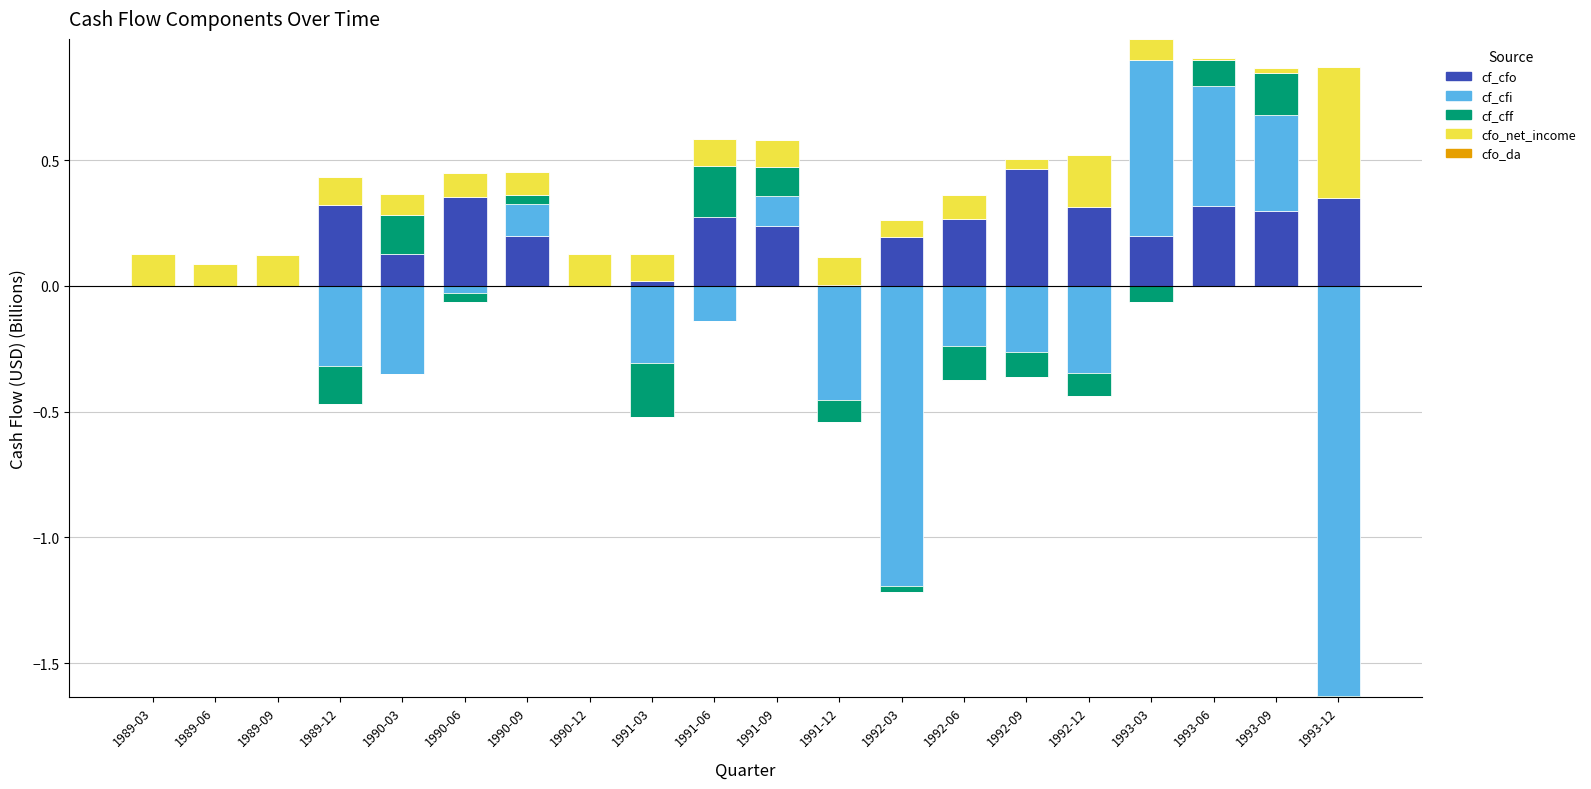

Between 1990-12 and 1993-09, which series saw the biggest shift?

cf_cfi